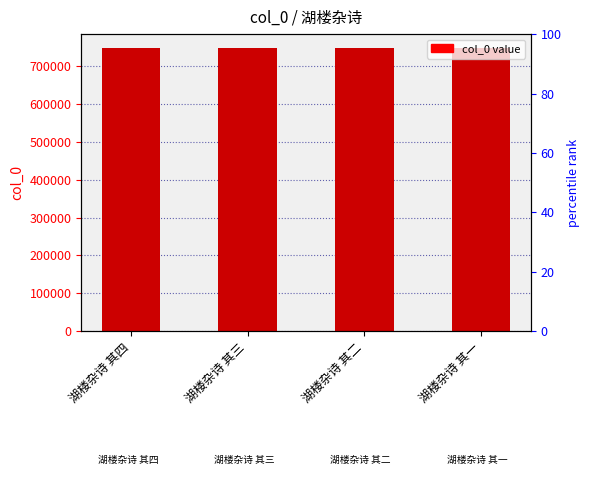

List the labels in order of value, smallest first.

湖楼杂诗 其一, 湖楼杂诗 其二, 湖楼杂诗 其三, 湖楼杂诗 其四